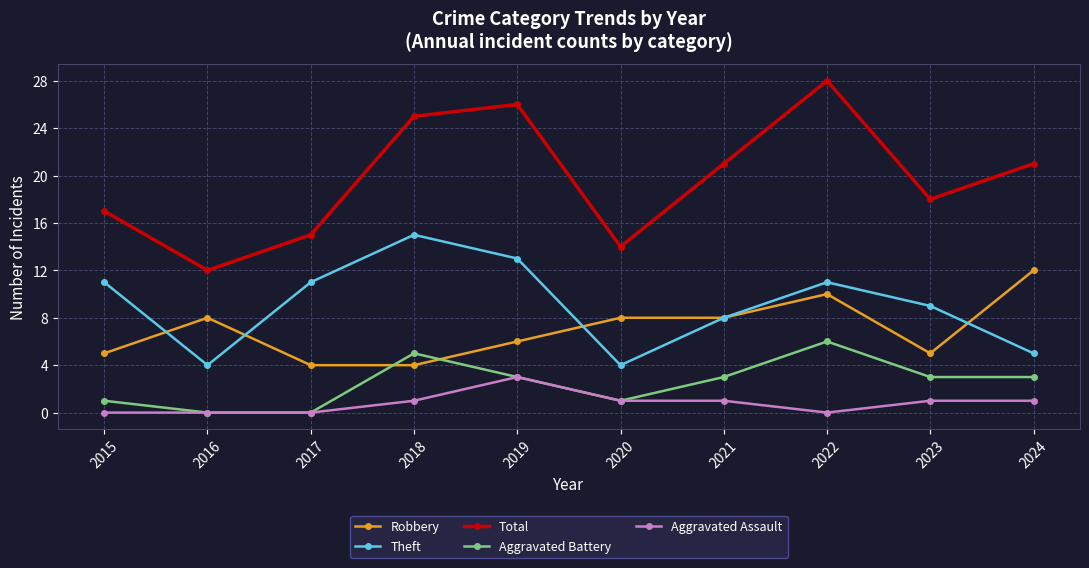

True or false: Theft has more than 1 points higher than both neighbors.

True